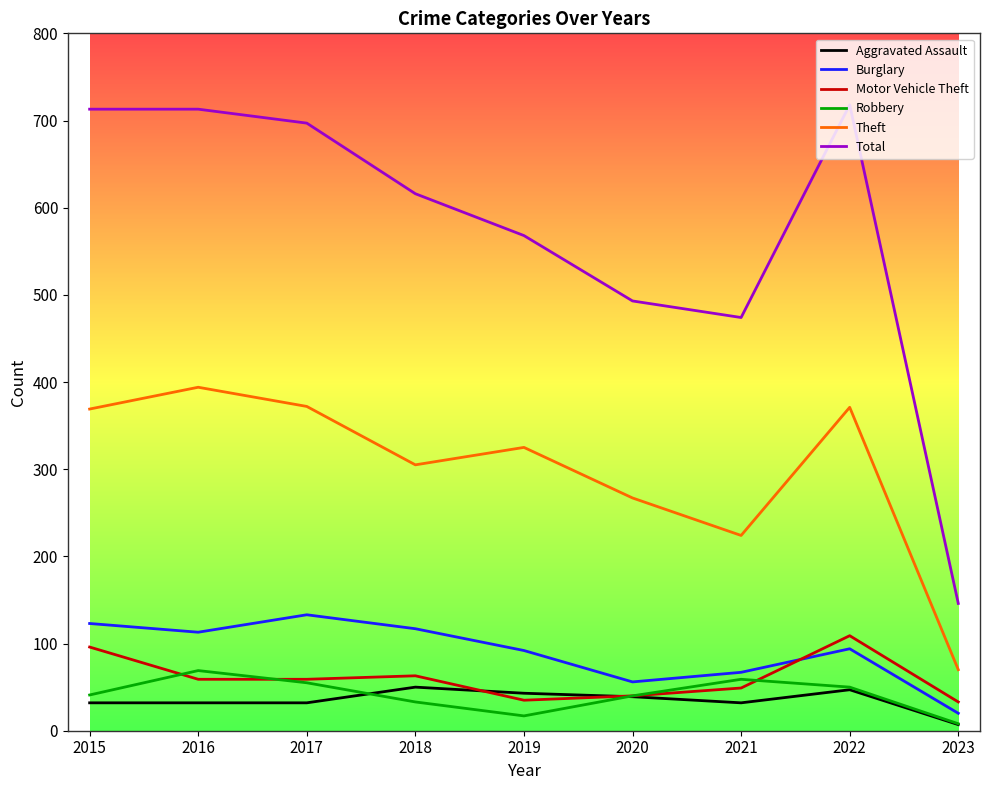

How many lines are shown in the chart?

6